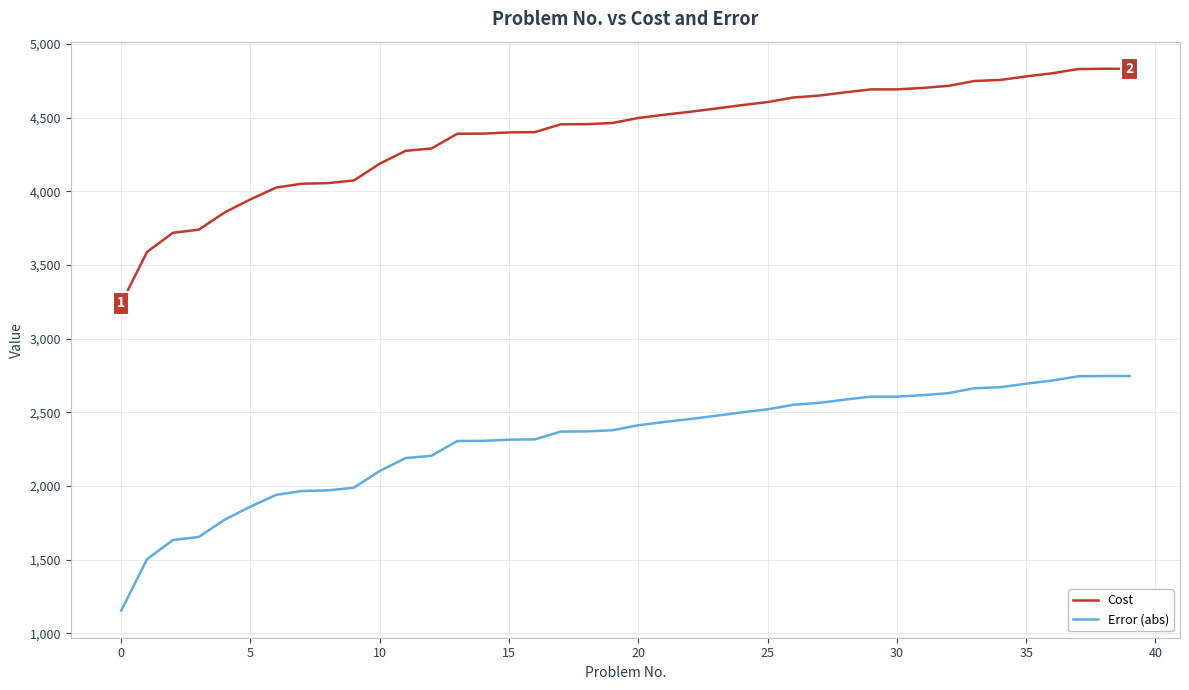

Rank the series by their average value, from lowest to highest.

Error (abs), Cost